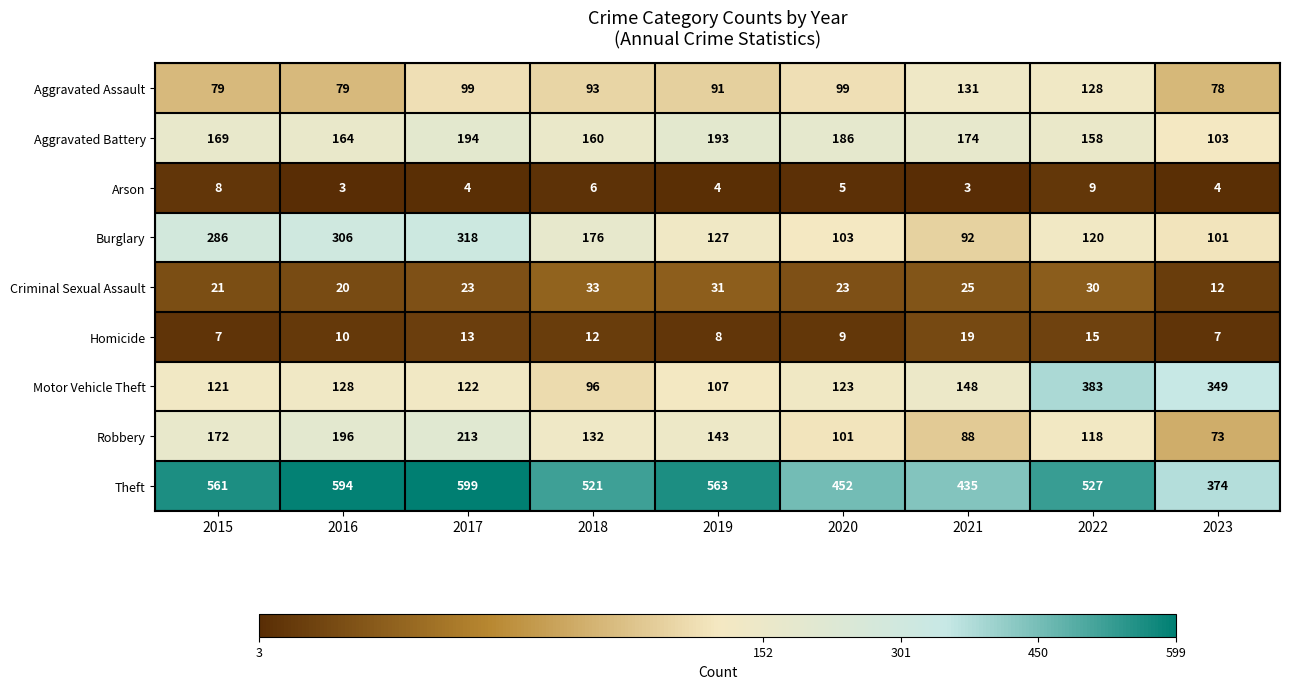

How many data points does each series have?

9